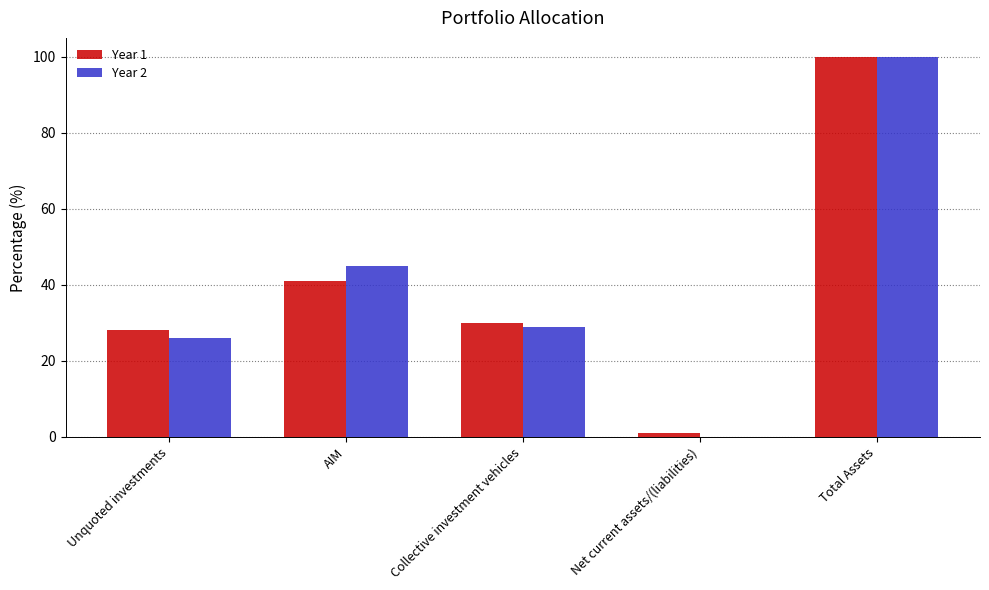

The Year 1 series shows 100 at Total Assets. True or false?

True